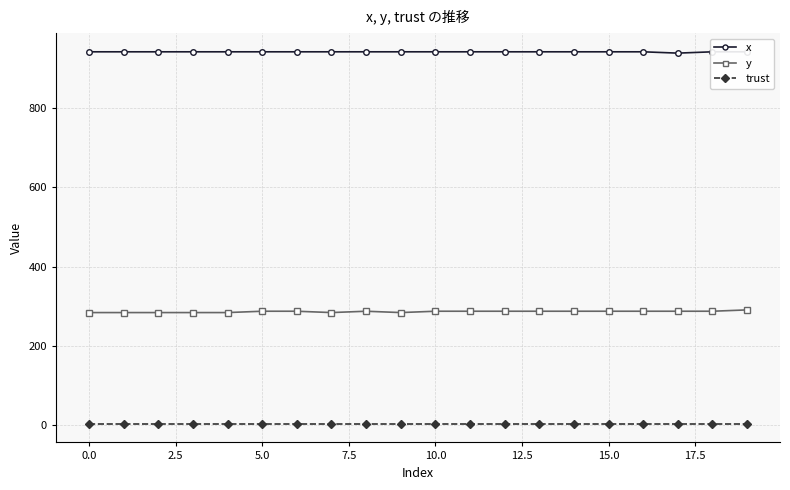

In x, how many points are lower than both neighbors (excluding endpoints)?

1